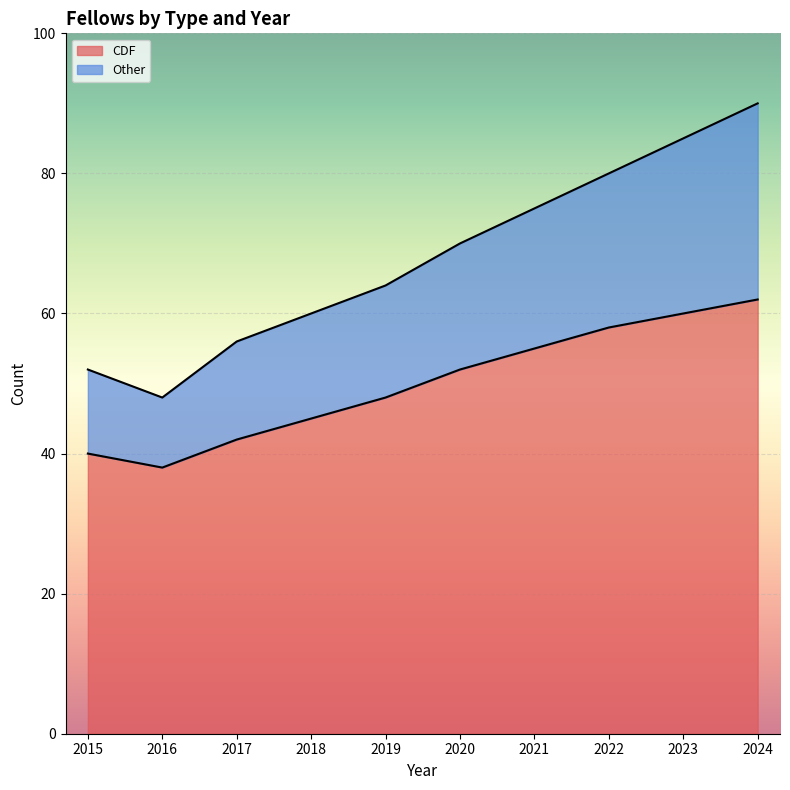

What is the total value across all series at 2022?

80